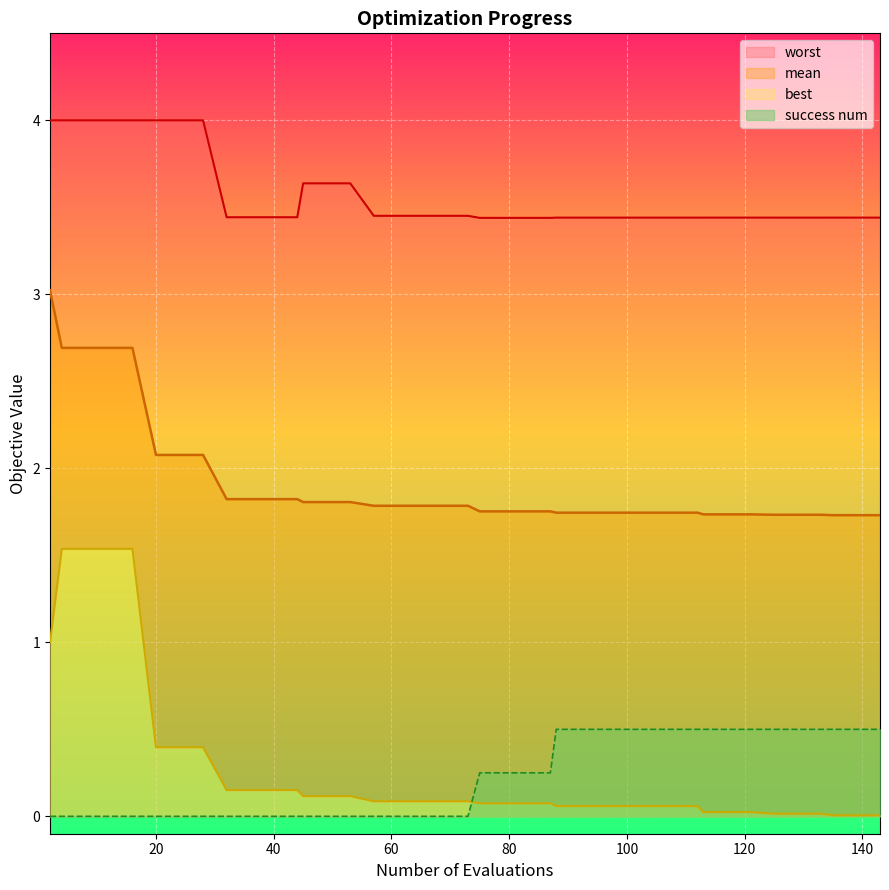

True or false: success num and mean intersect in this chart.

False